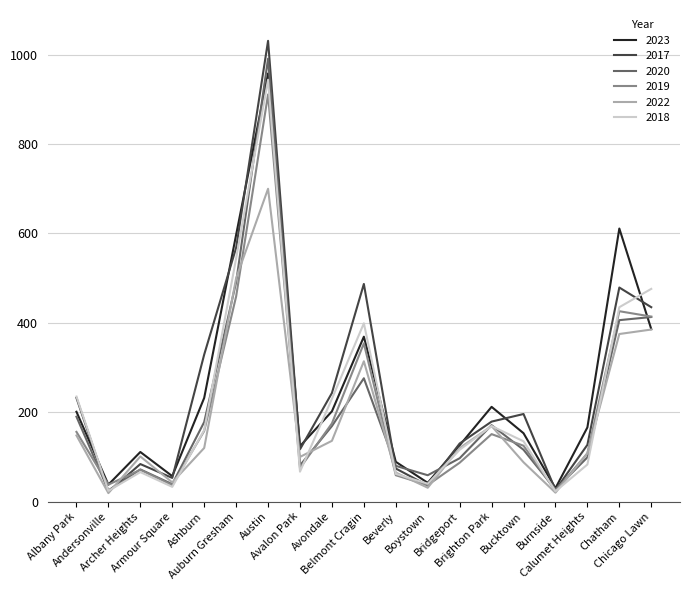

Is it true that 2018 equals 718 at Chatham?

False